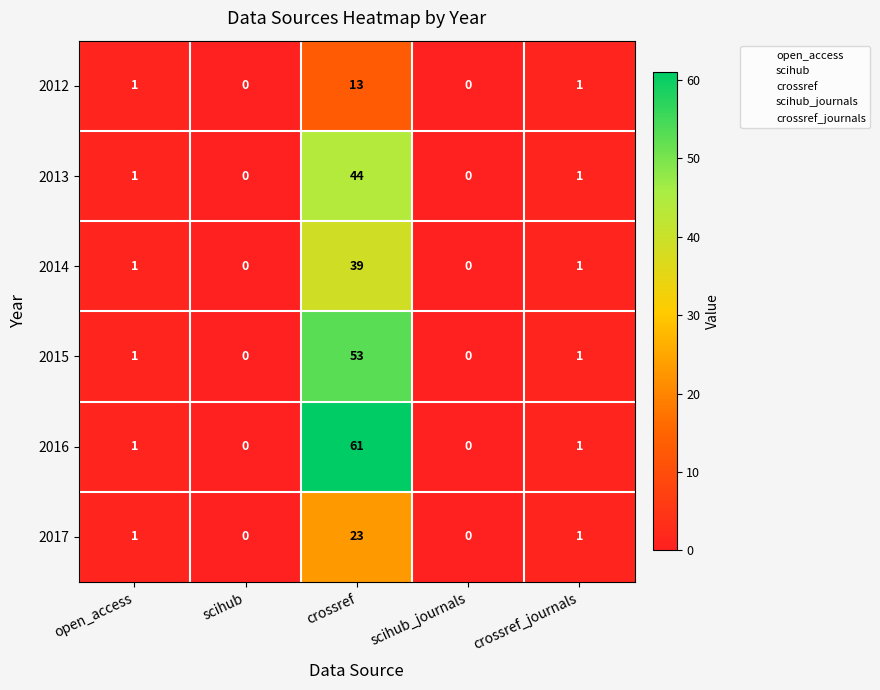

True or false: 2015 has a value of 0 at scihub_journals.

True